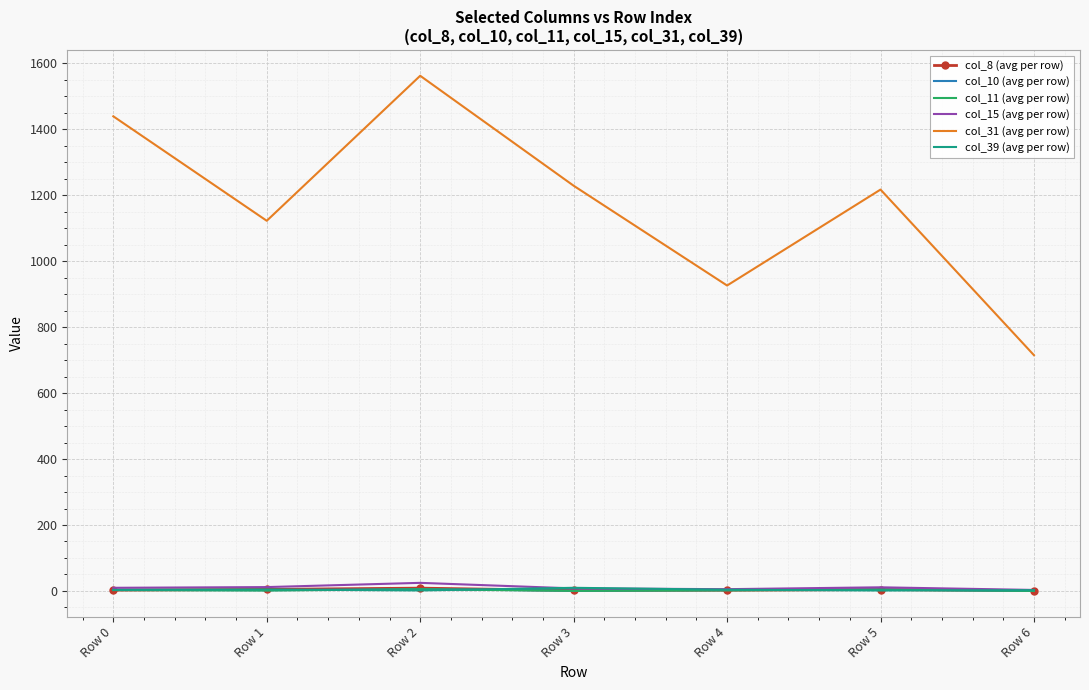

True or false: col_10 (avg per row) and col_31 (avg per row) cross at least once.

False